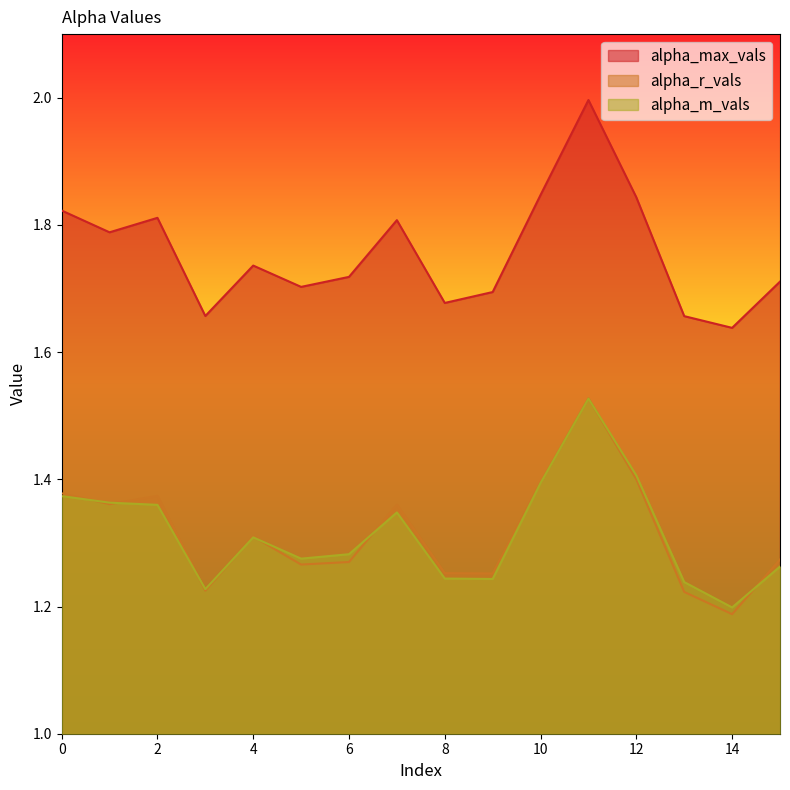

At 8, list the series in order from smallest to largest.

alpha_m_vals, alpha_r_vals, alpha_max_vals